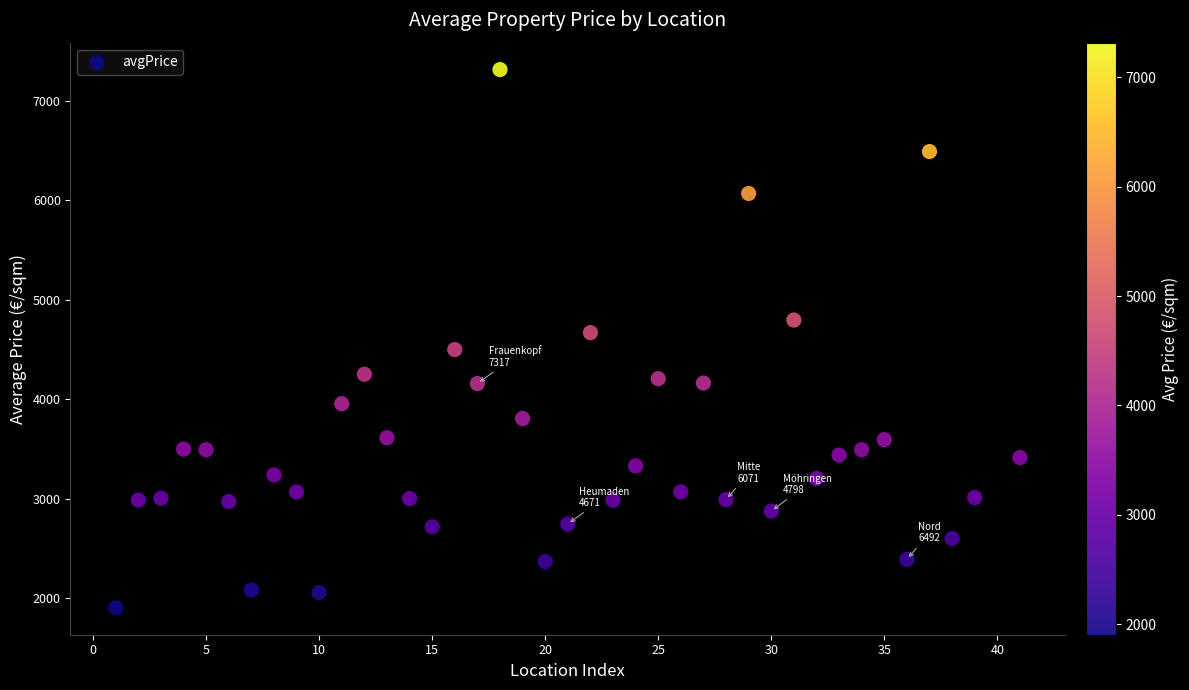

What is the range of X values (max minus min)?

40.0